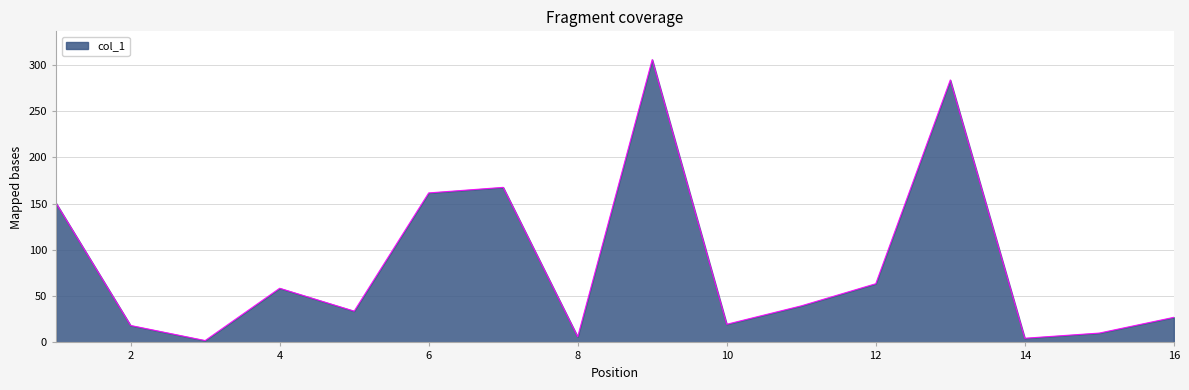

What is the greatest value displayed?

305.5